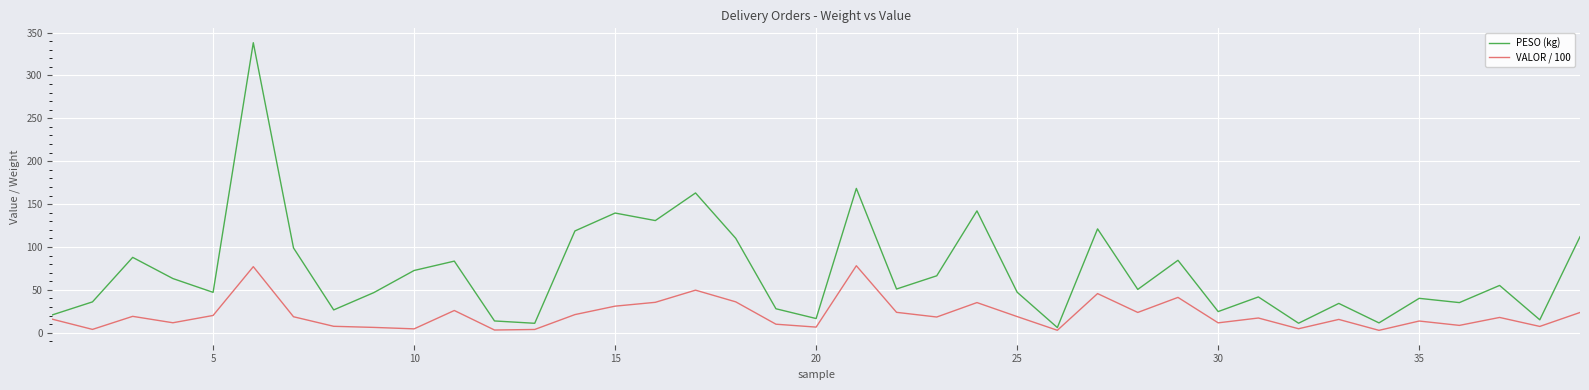

True or false: VALOR / 100 has more than 0 points higher than both neighbors.

True